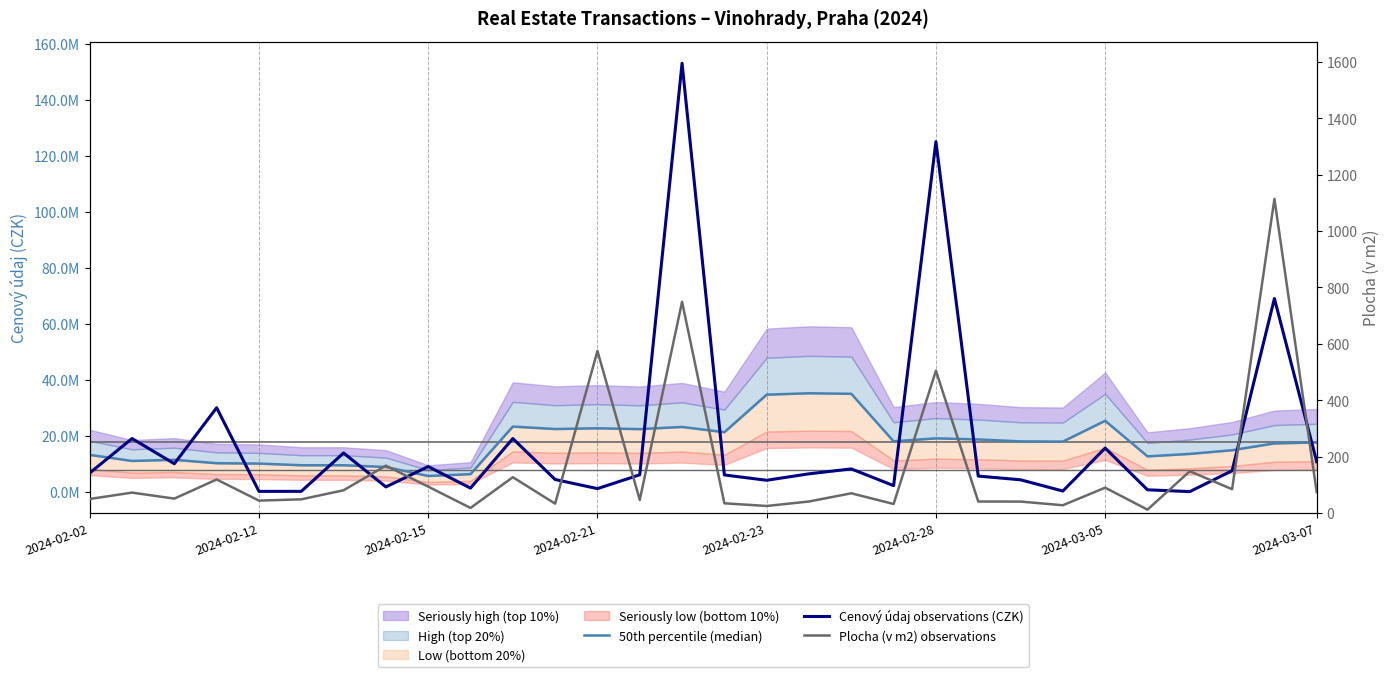

Which has a higher value, 23 or 8?

23